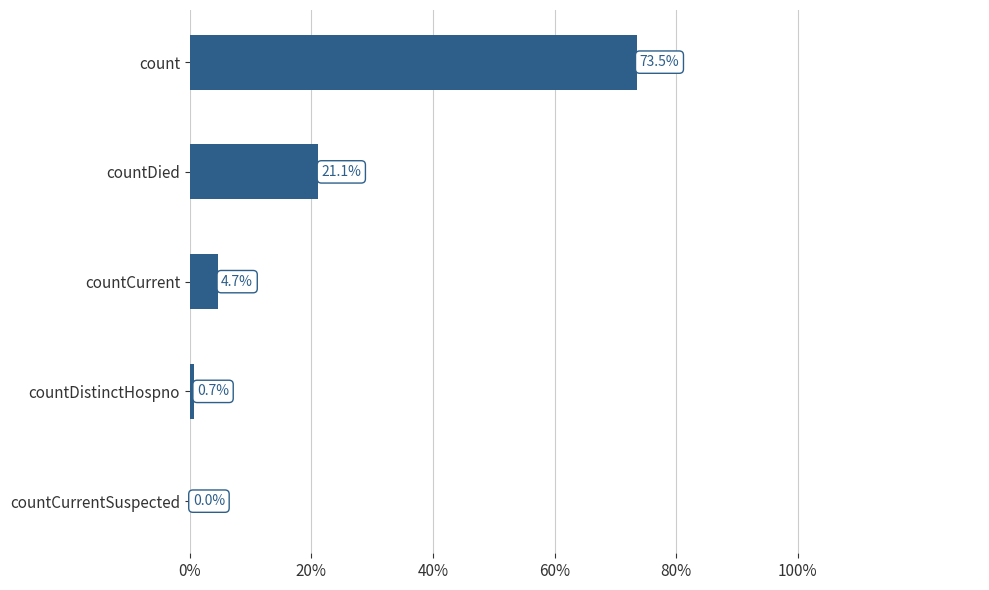

Is it true that the value at countDied is 35.0?

False